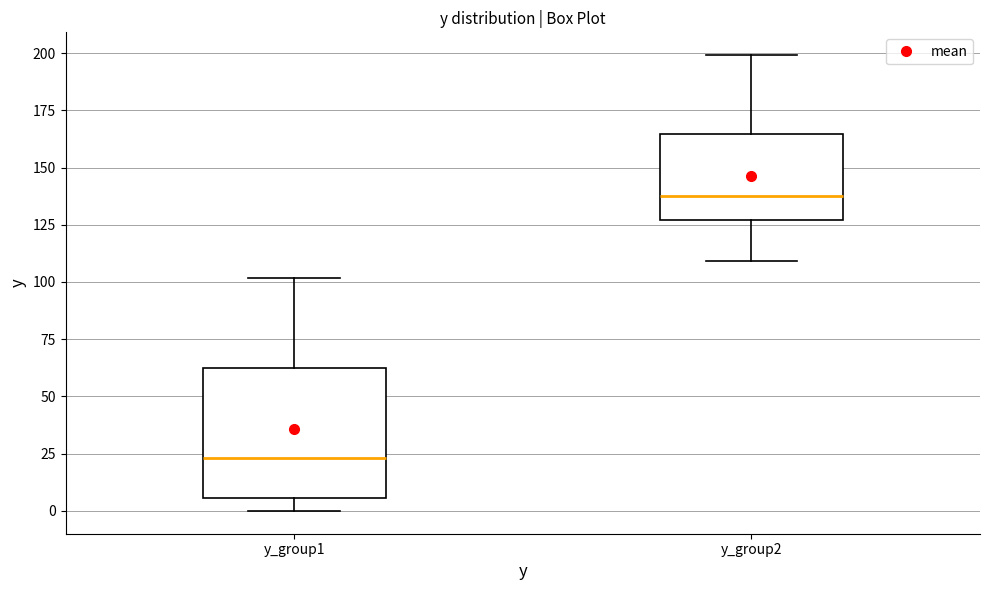

Which box's median line is the highest?

y_group2